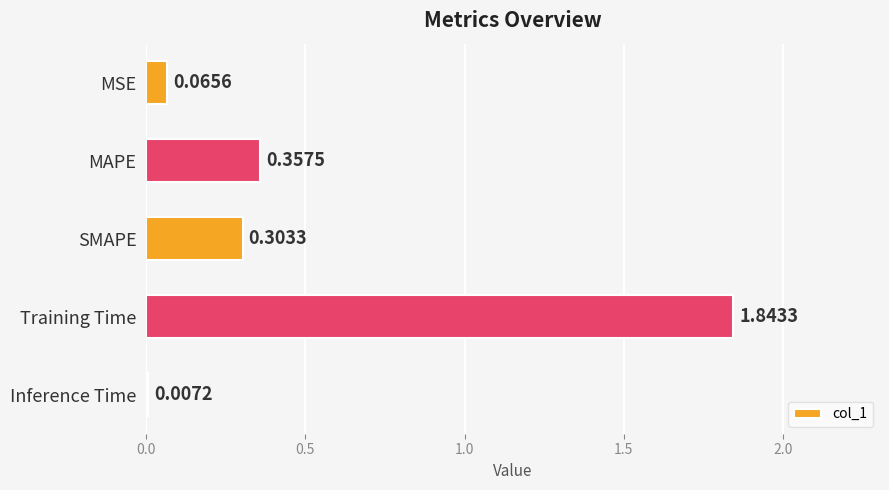

What is the change in value from MSE to Training Time?

+1.8